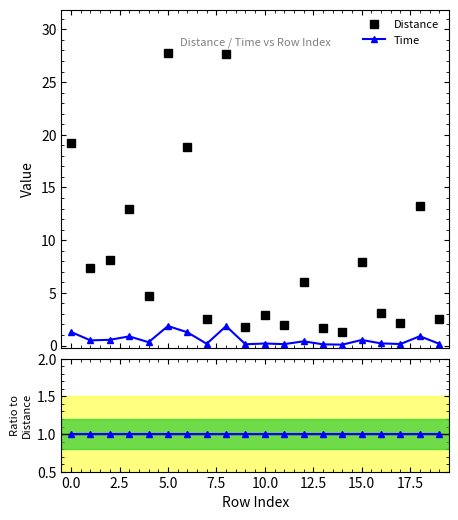

True or false: Time and Distance cross at least once.

False